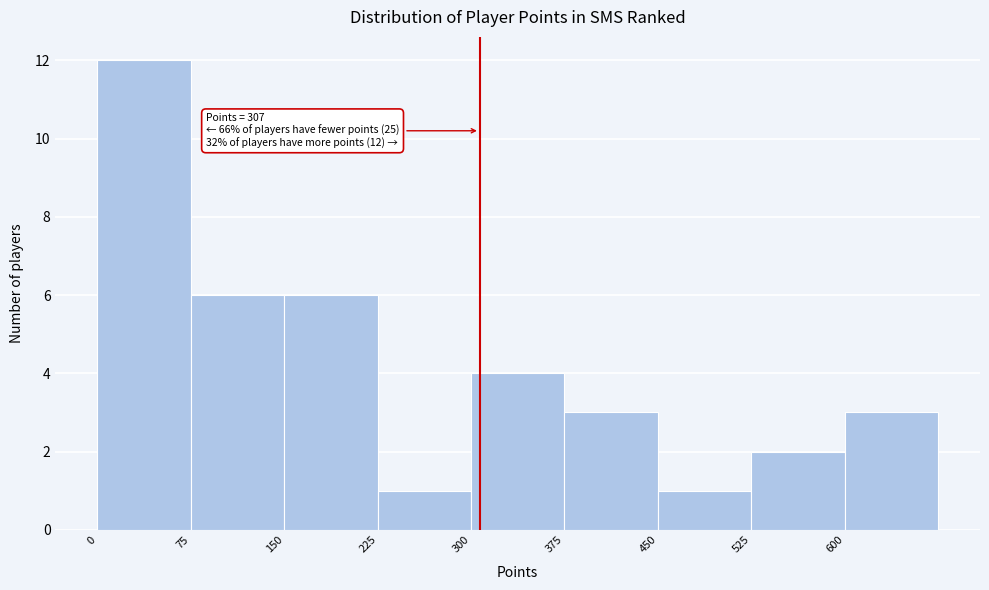

Which range on the x-axis has the tallest bar?

0 to 75